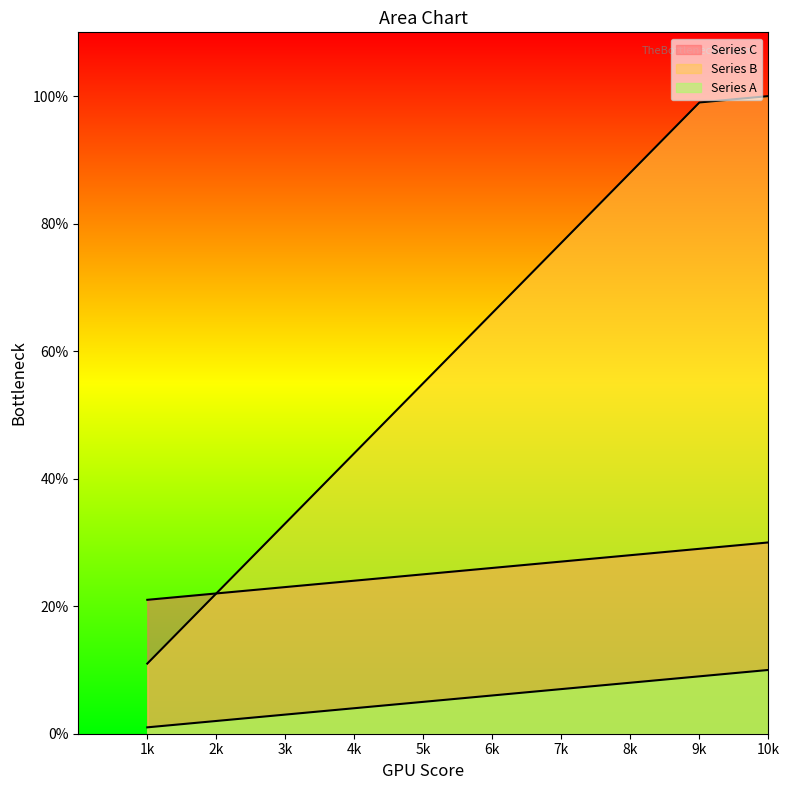

Read the Series B value at 8k, to the nearest 10.

90